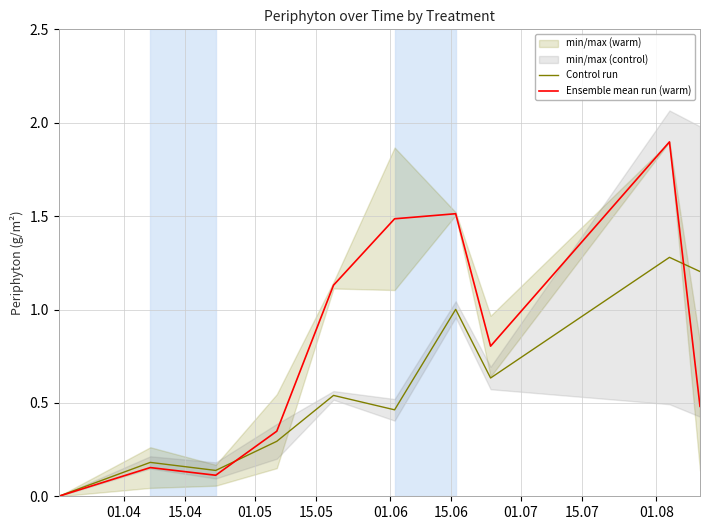

Which series changed the most between 15.05 and 01.07?

Ensemble mean run (warm)